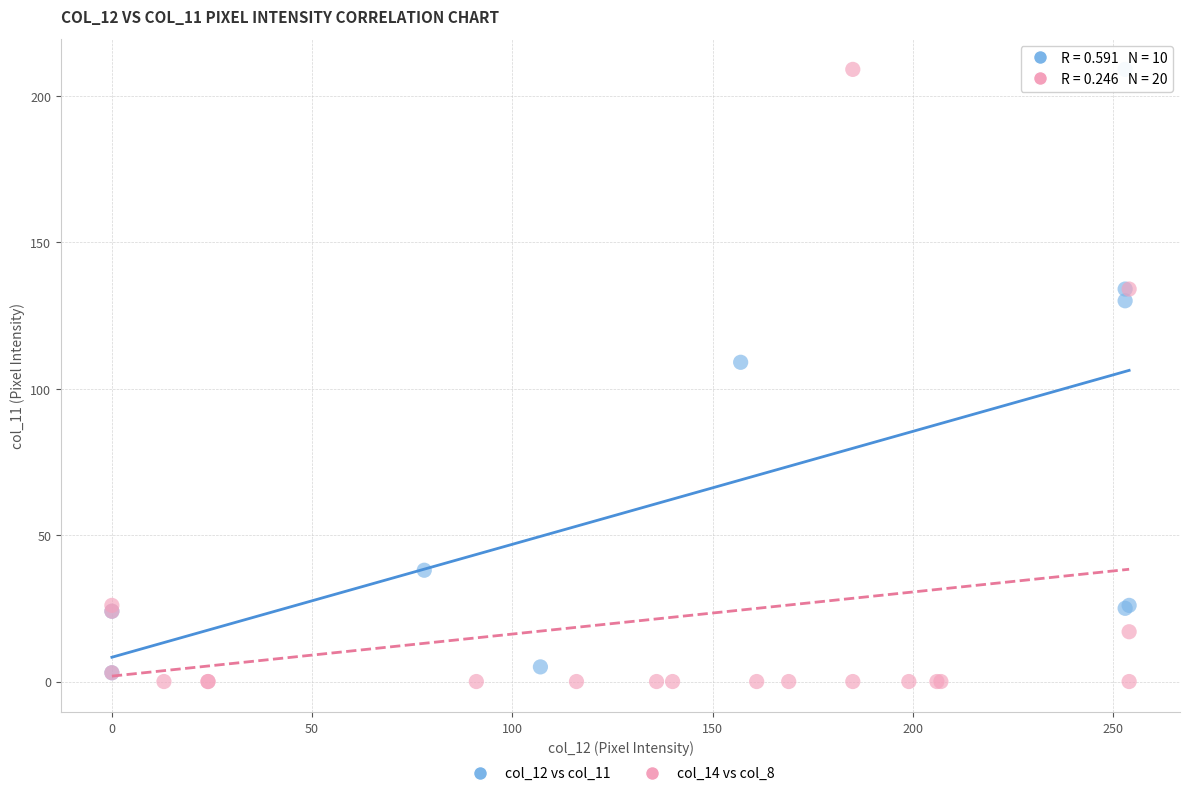

Which series has the largest Y range (max minus min)?

col_14 vs col_8